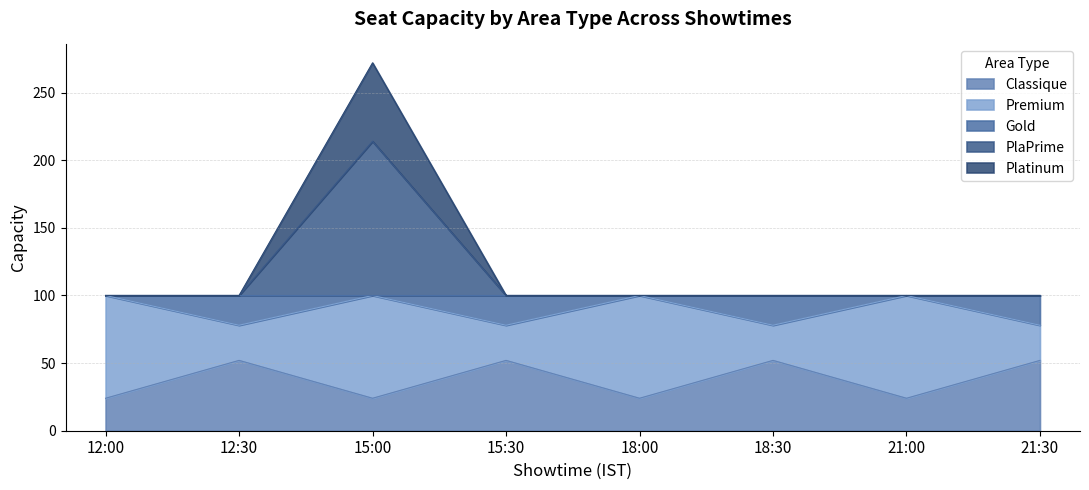

The Classique series shows 52 at 15:30. True or false?

True